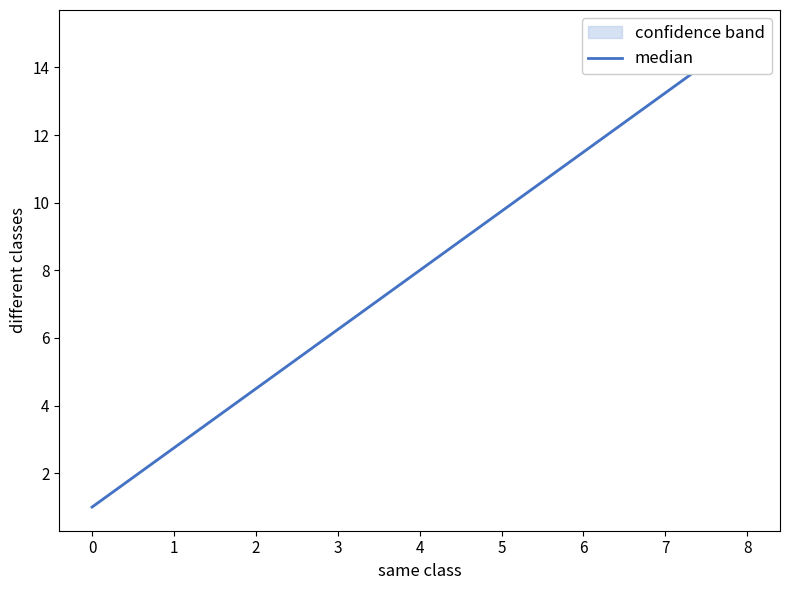

What is the value of the same class point at the 4th from the left?

8